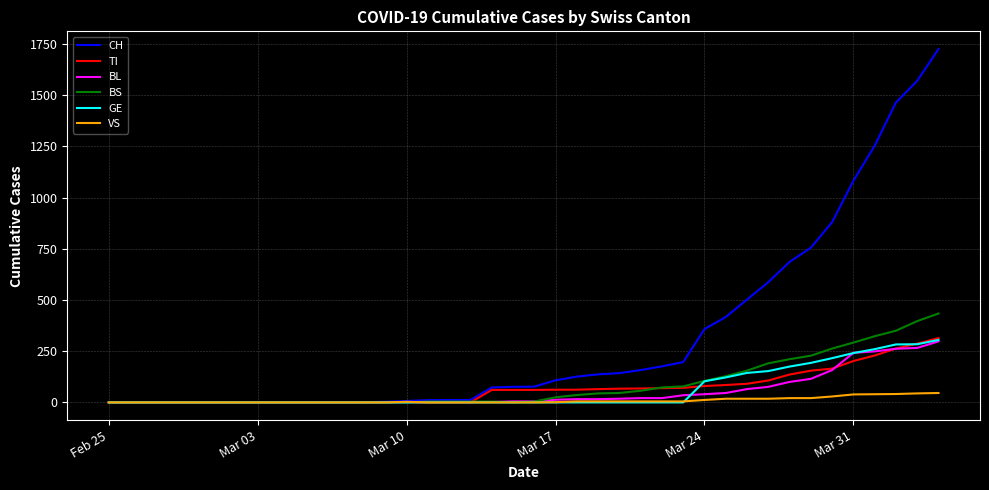

Which series has the largest total across all categories?

CH